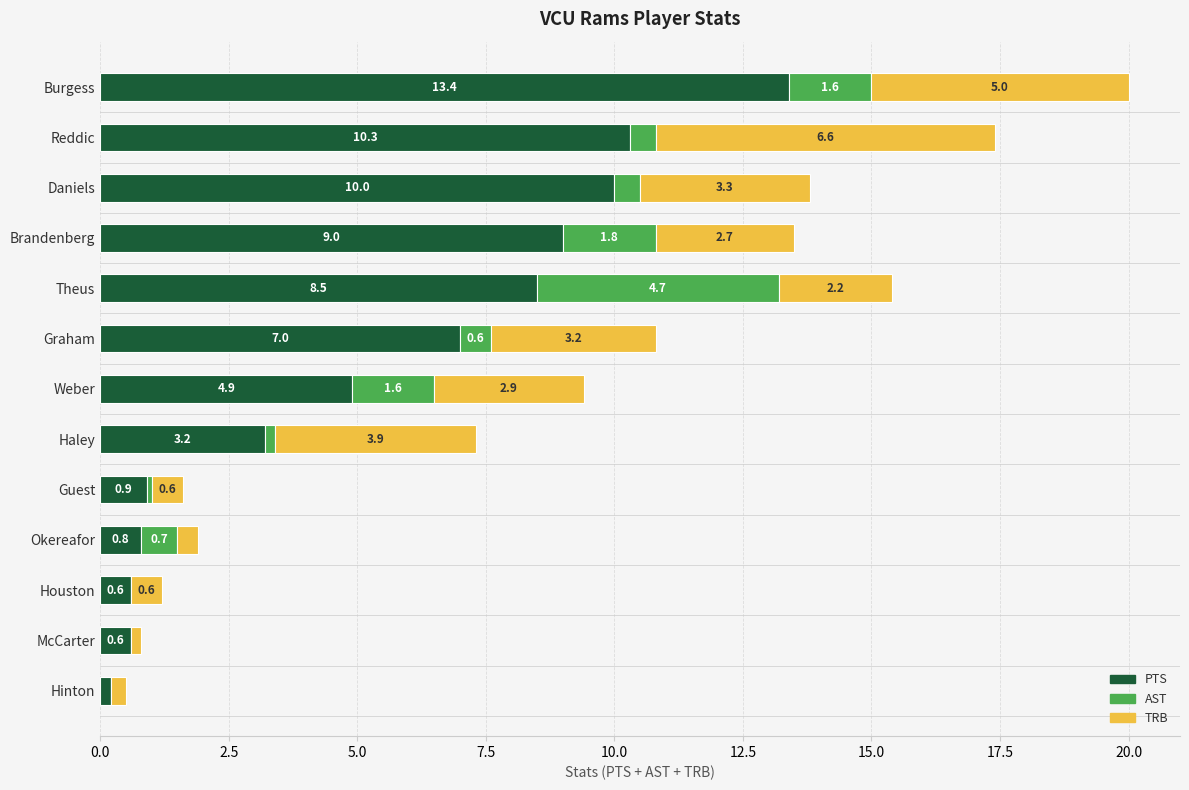

What is the total value across all series at Haley?

7.3